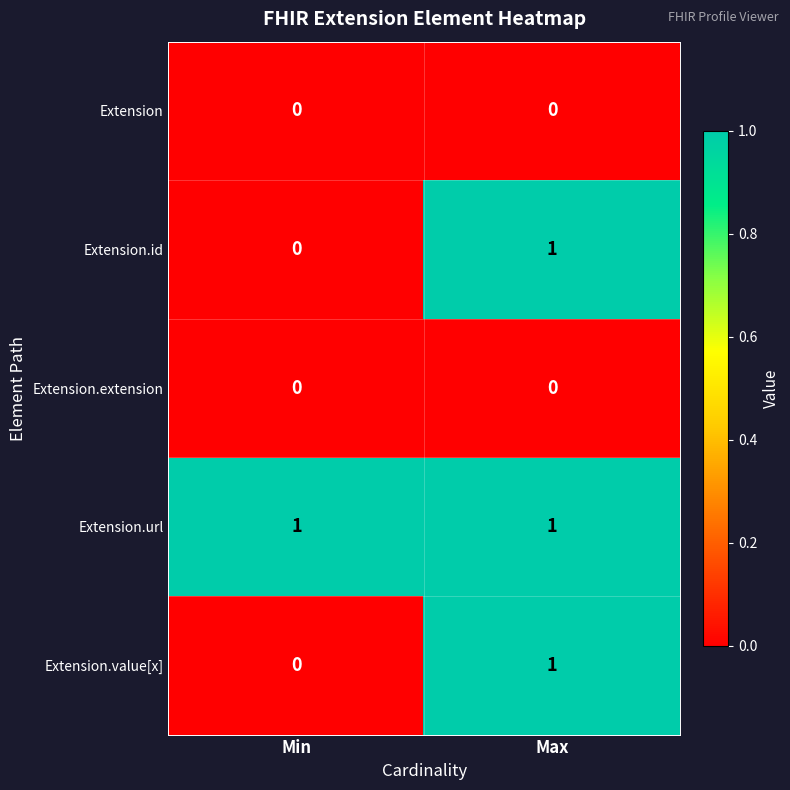

What is the total value across all series at Min?

1